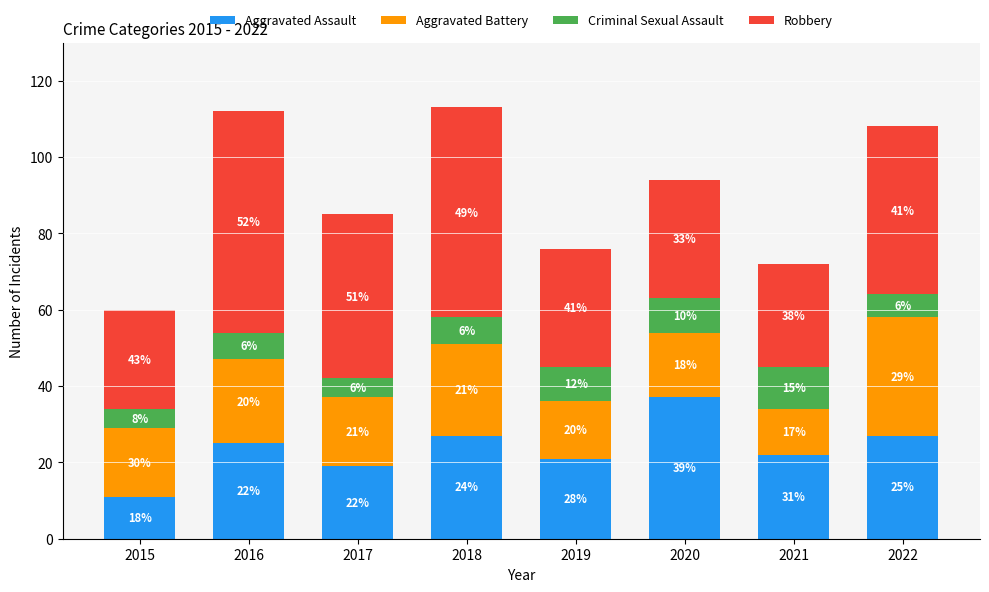

What is the difference between the second highest and second lowest values in the Aggravated Assault series?

8